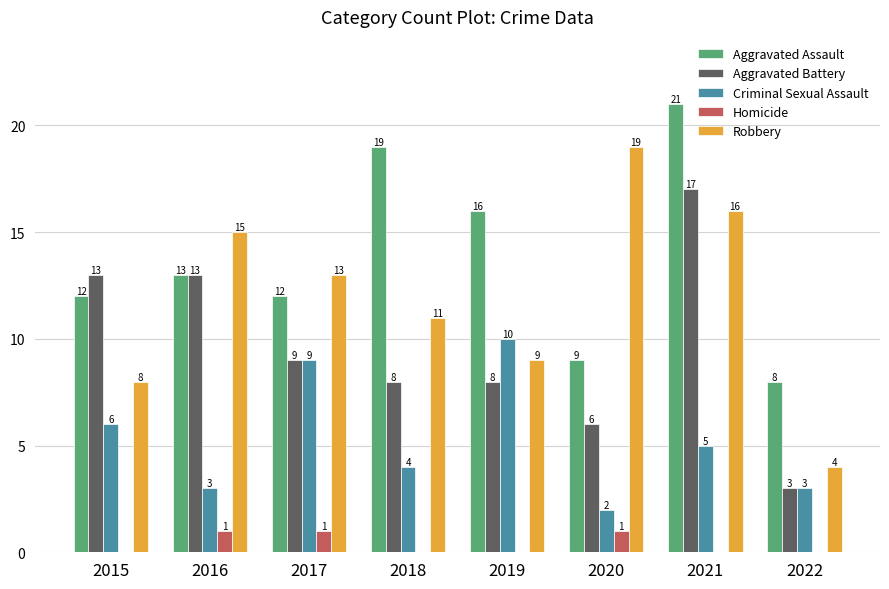

Are the bars grouped side by side (vs. stacked)?

Yes